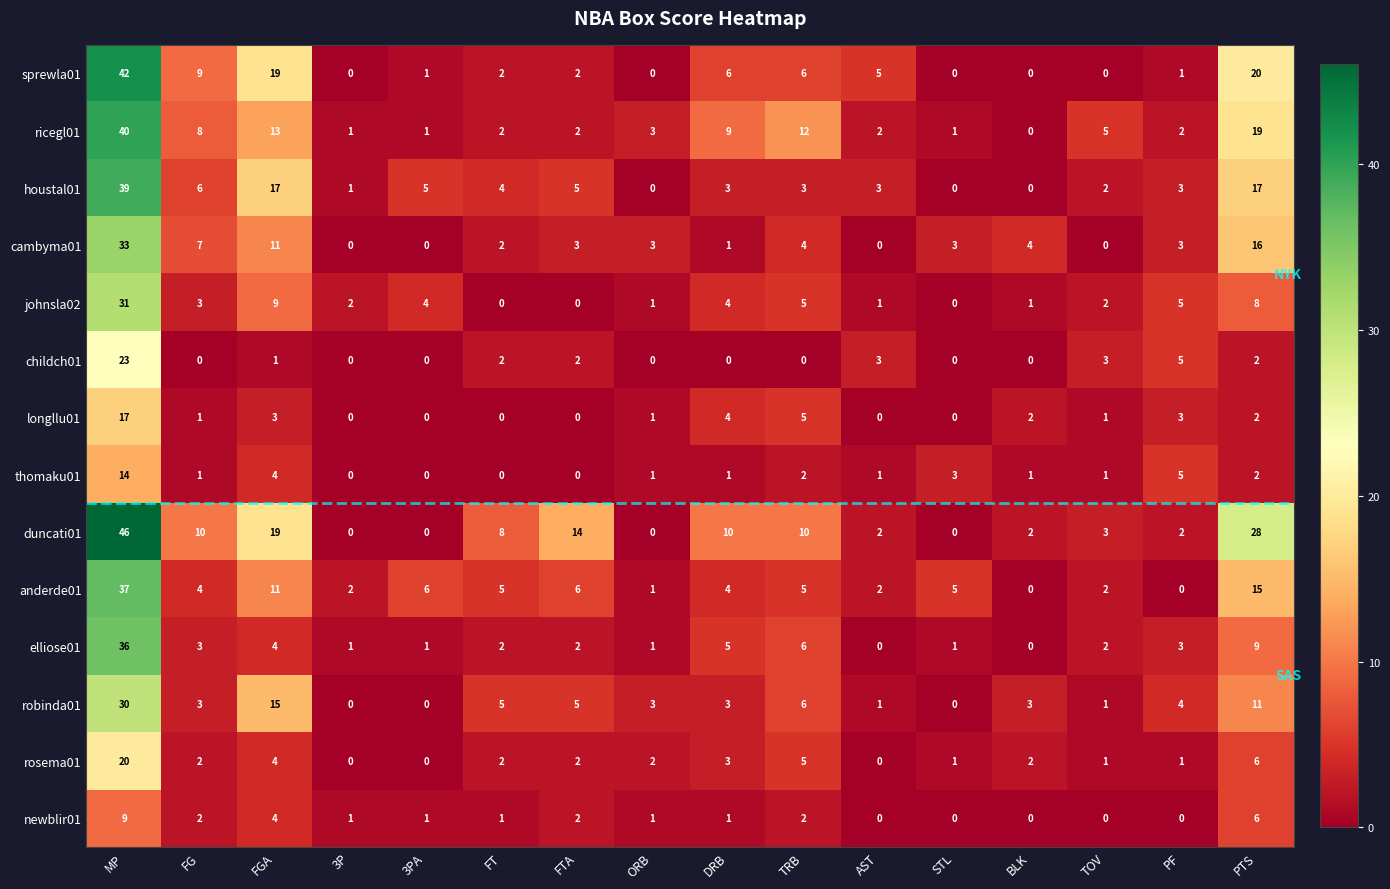

What is the sum of all thomaku01 values?

36